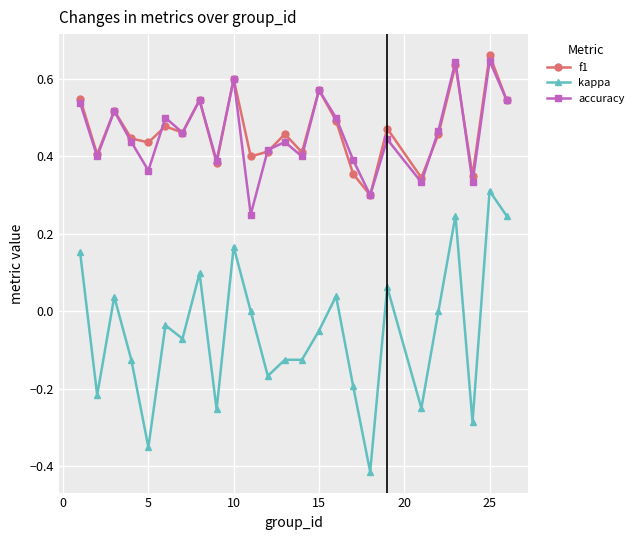

Which series has the largest range (max minus min)?

kappa